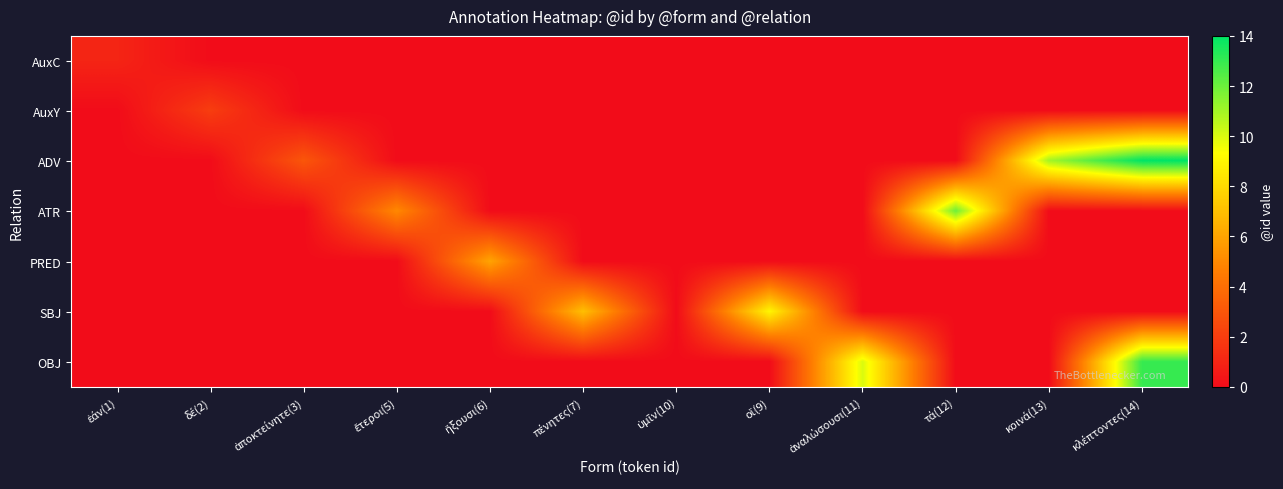

Reading right to left, extract all data points from this chart.

AuxC: κλέπτοντες(14)=0	κοινά(13)=0	τά(12)=0	ἀναλώσουσι(11)=0	οἵ(9)=0	ὑμῖν(10)=0	πένητες(7)=0	ἥξουσι(6)=0	ἕτεροι(5)=0	ἀποκτείνητε(3)=0	δέ(2)=0	ἐάν(1)=1
AuxY: κλέπτοντες(14)=0	κοινά(13)=0	τά(12)=0	ἀναλώσουσι(11)=0	οἵ(9)=0	ὑμῖν(10)=0	πένητες(7)=0	ἥξουσι(6)=0	ἕτεροι(5)=0	ἀποκτείνητε(3)=0	δέ(2)=2	ἐάν(1)=0
ADV: κλέπτοντες(14)=14	κοινά(13)=11	τά(12)=0	ἀναλώσουσι(11)=0	οἵ(9)=0	ὑμῖν(10)=0	πένητες(7)=0	ἥξουσι(6)=0	ἕτεροι(5)=0	ἀποκτείνητε(3)=3	δέ(2)=0	ἐάν(1)=0
ATR: κλέπτοντες(14)=0	κοινά(13)=0	τά(12)=12	ἀναλώσουσι(11)=0	οἵ(9)=0	ὑμῖν(10)=0	πένητες(7)=0	ἥξουσι(6)=0	ἕτεροι(5)=5	ἀποκτείνητε(3)=0	δέ(2)=0	ἐάν(1)=0
PRED: κλέπτοντες(14)=0	κοινά(13)=0	τά(12)=0	ἀναλώσουσι(11)=0	οἵ(9)=0	ὑμῖν(10)=0	πένητες(7)=0	ἥξουσι(6)=6	ἕτεροι(5)=0	ἀποκτείνητε(3)=0	δέ(2)=0	ἐάν(1)=0
SBJ: κλέπτοντες(14)=0	κοινά(13)=0	τά(12)=0	ἀναλώσουσι(11)=0	οἵ(9)=9	ὑμῖν(10)=0	πένητες(7)=7	ἥξουσι(6)=0	ἕτεροι(5)=0	ἀποκτείνητε(3)=0	δέ(2)=0	ἐάν(1)=0
OBJ: κλέπτοντες(14)=13	κοινά(13)=0	τά(12)=0	ἀναλώσουσι(11)=10	οἵ(9)=0	ὑμῖν(10)=0	πένητες(7)=0	ἥξουσι(6)=0	ἕτεροι(5)=0	ἀποκτείνητε(3)=0	δέ(2)=0	ἐάν(1)=0